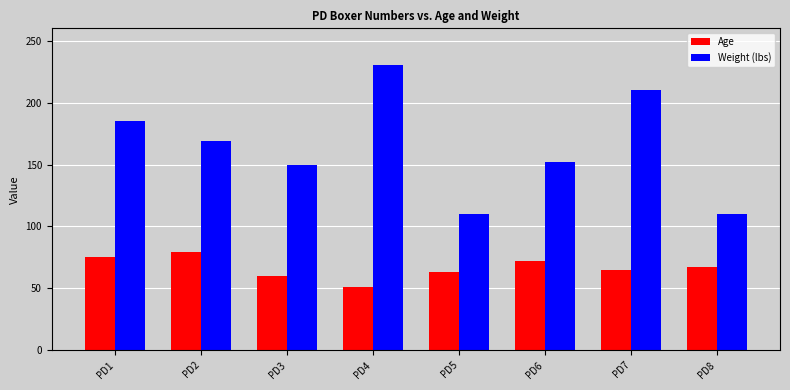

What value does the Weight (lbs) series have at PD5, to the nearest 10?

110